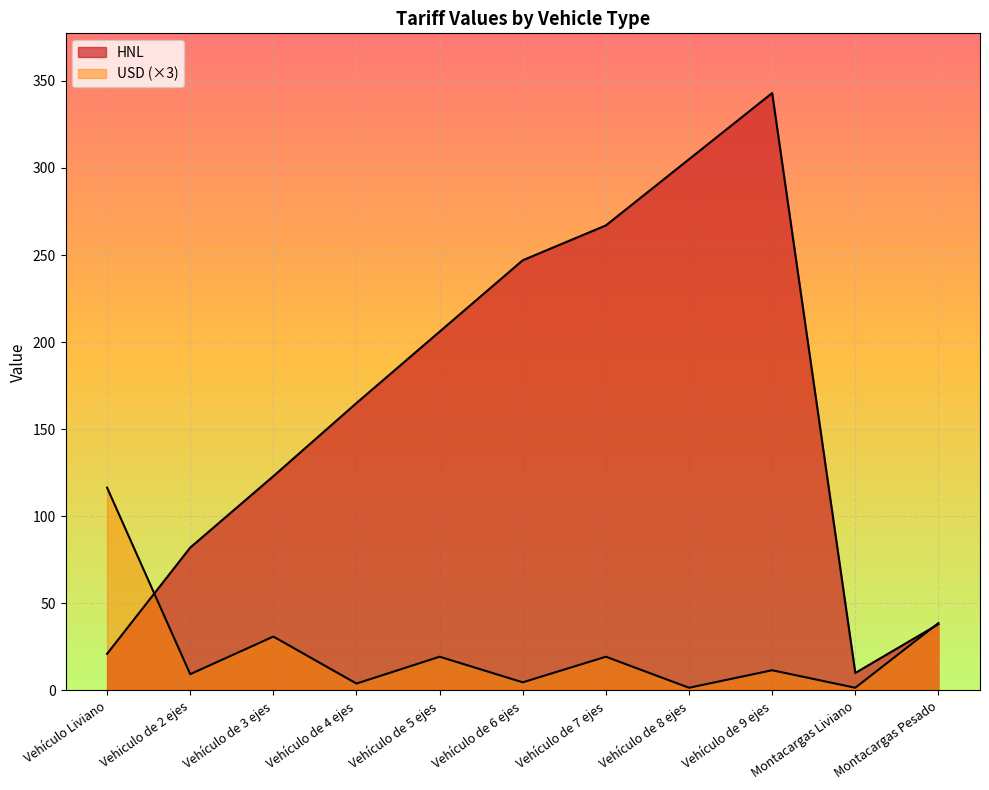

What is the sum of all USD values?

256.9